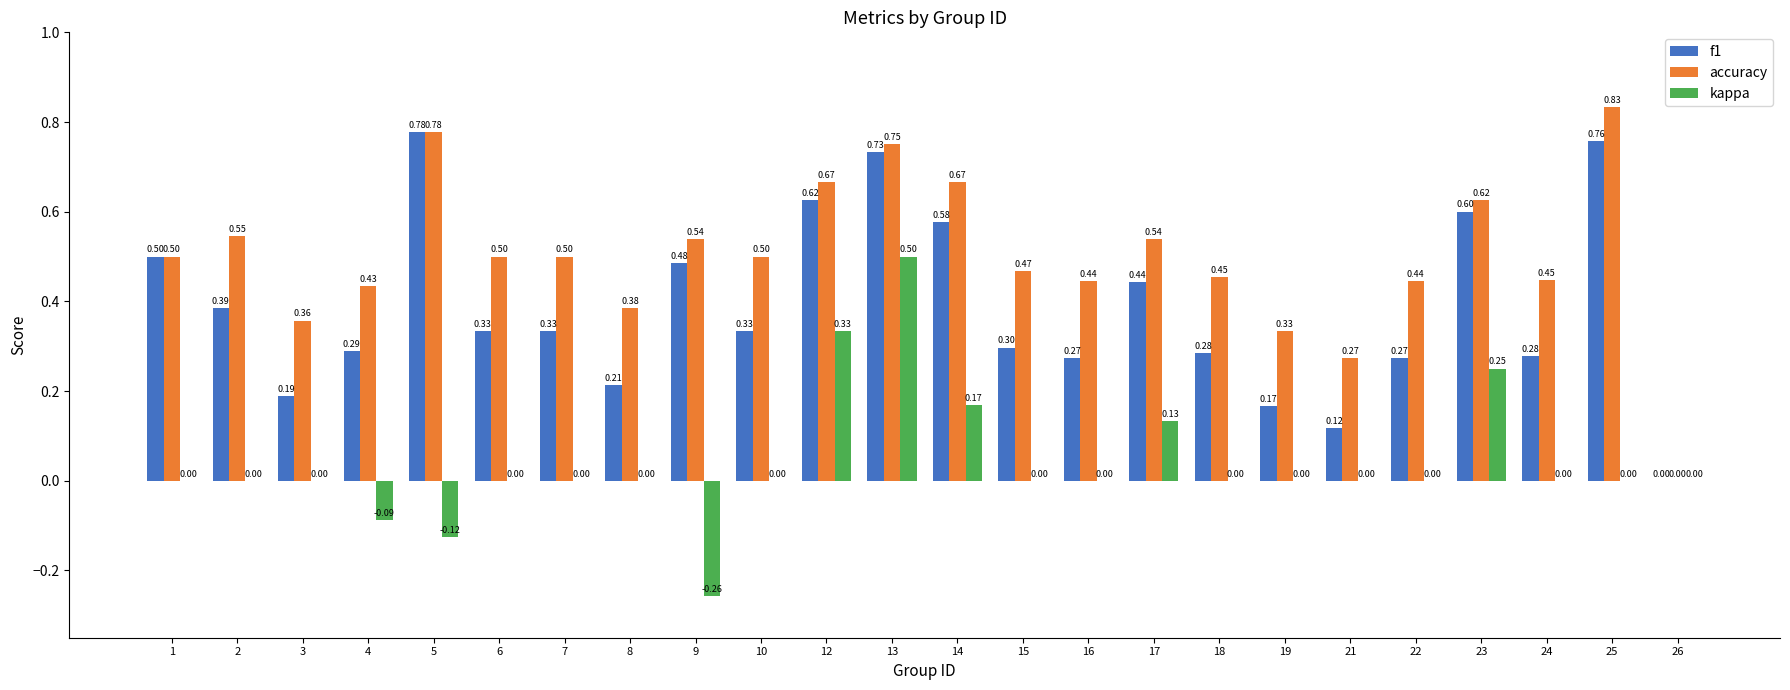

What is the maximum value for kappa?

0.5